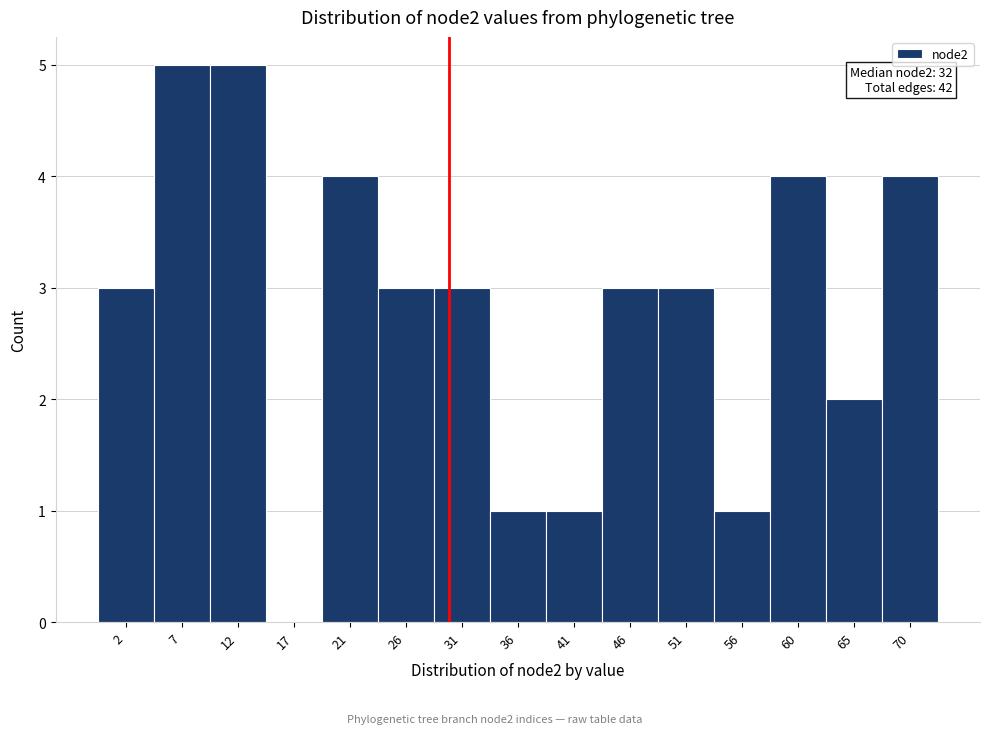

Reading right to left, extract all data points from this chart.

70=4	65=2	60=4	56=1	51=3	46=3	41=1	36=1	31=3	26=3	21=4	17=0	12=5	7=5	2=3